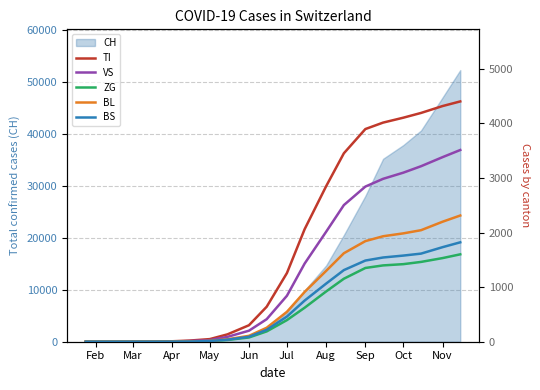

Where is CH nearest to the value 26136?

Sep